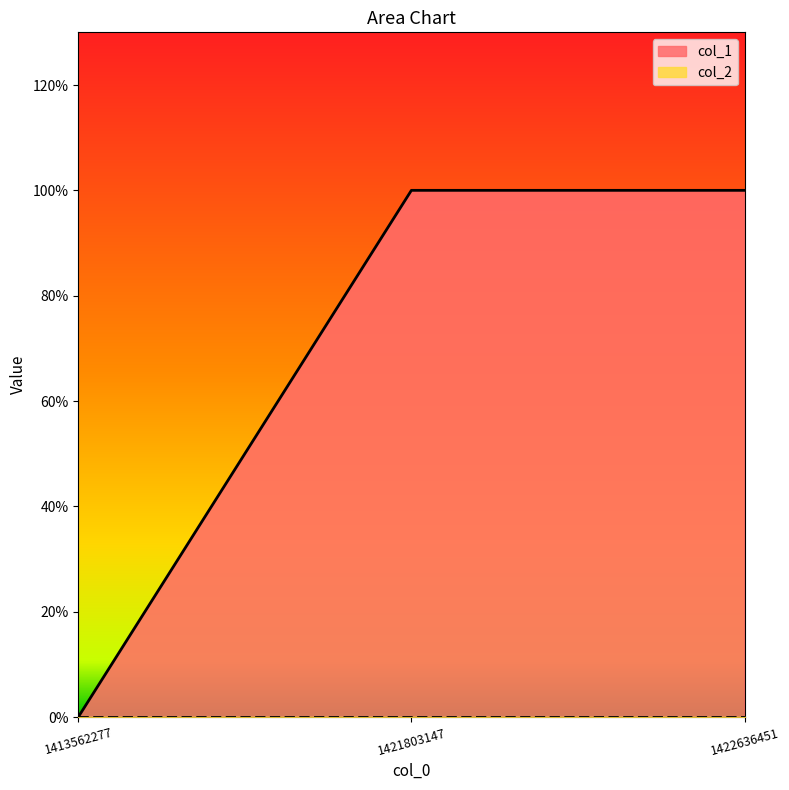

List the labels in order of value, largest first.

1421803147, 1422636451, 1413562277